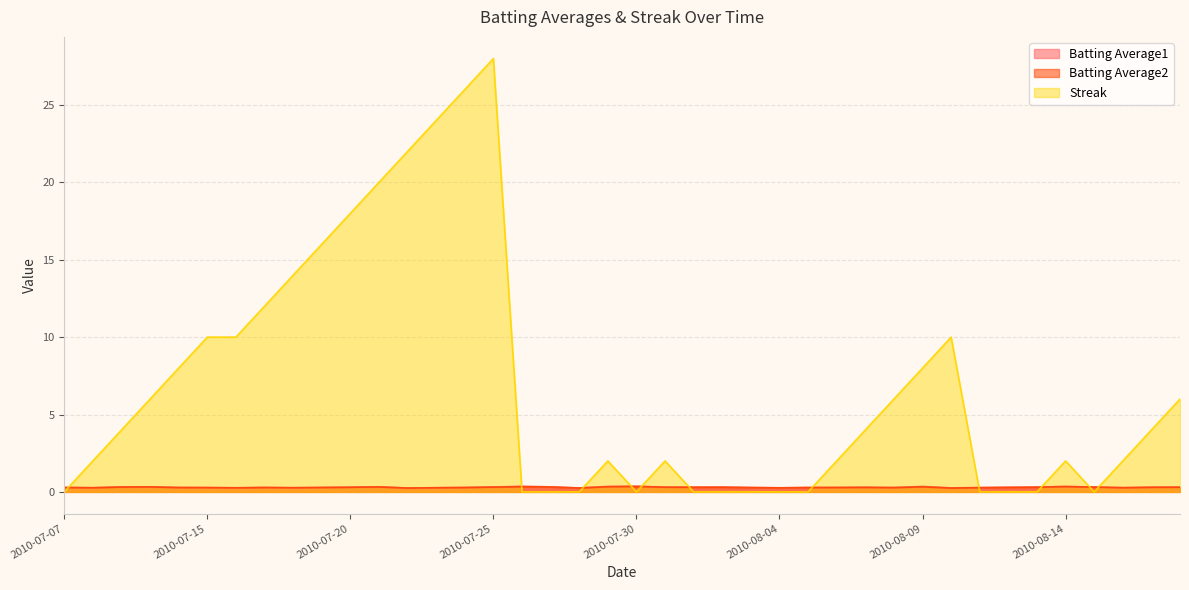

At how many categories does at least one series exceed 19?

5